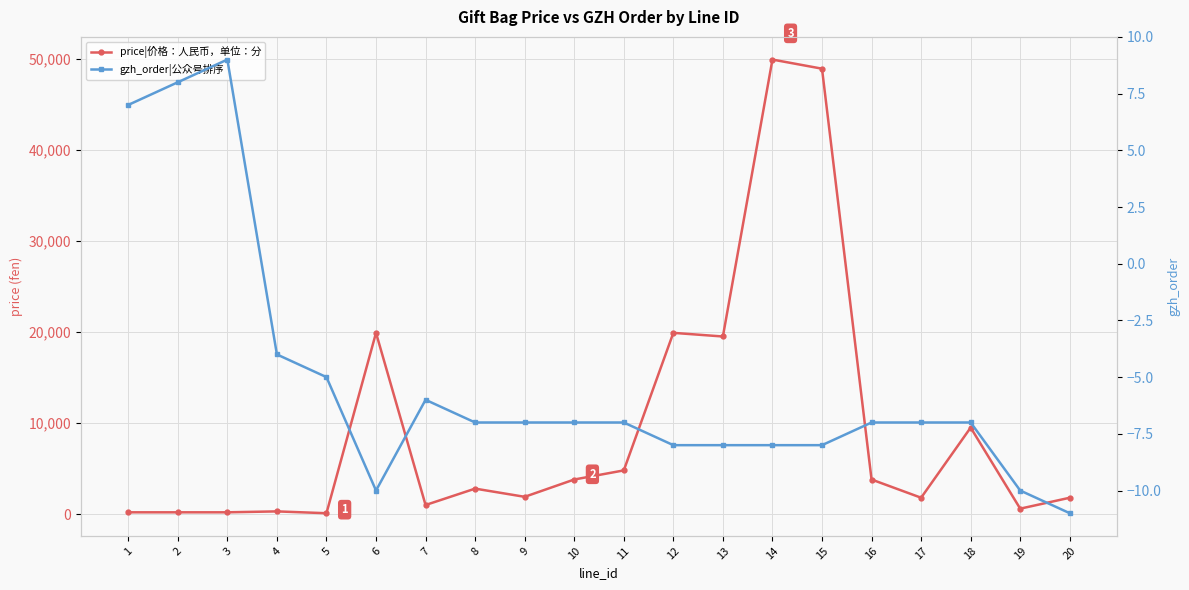

What is the greatest value displayed?

49900